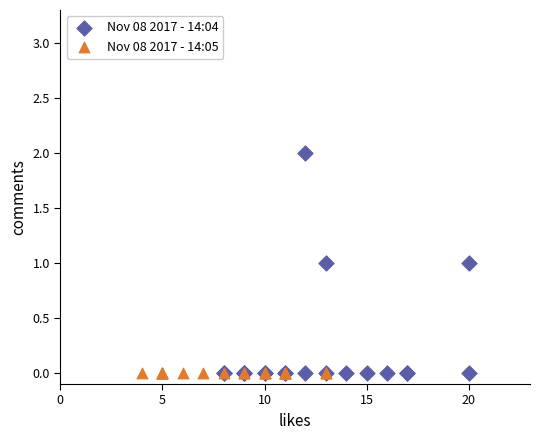

Which series contains the highest Y value?

Nov 08 2017 - 14:04